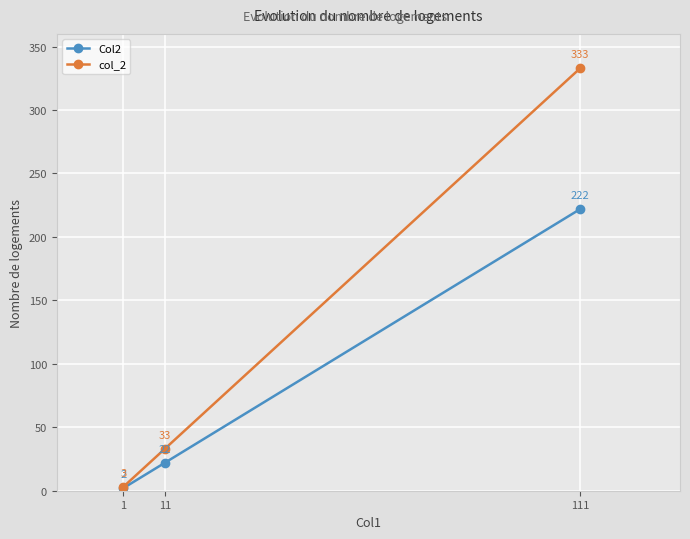

Does the chart have visible grid lines?

Yes